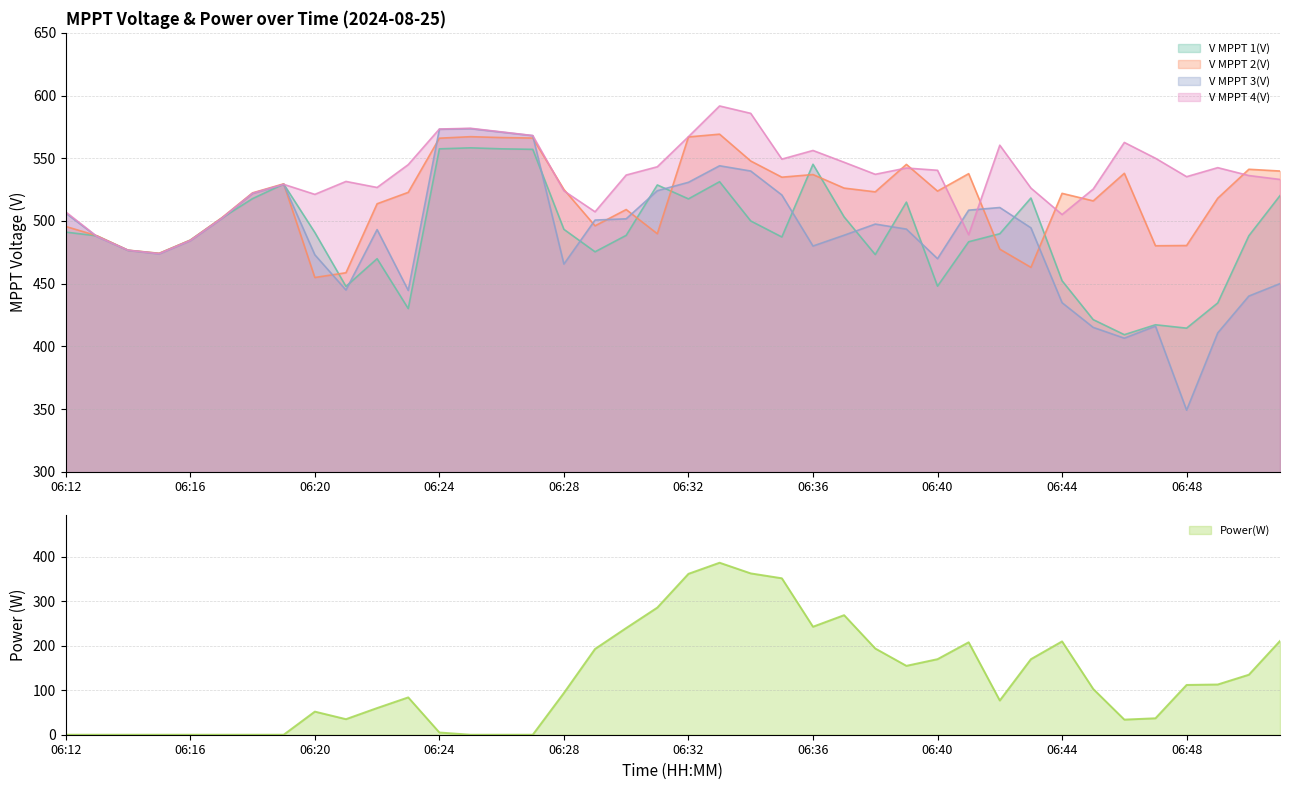

True or false: V MPPT 1(V) has more than 2 interior local peaks.

True